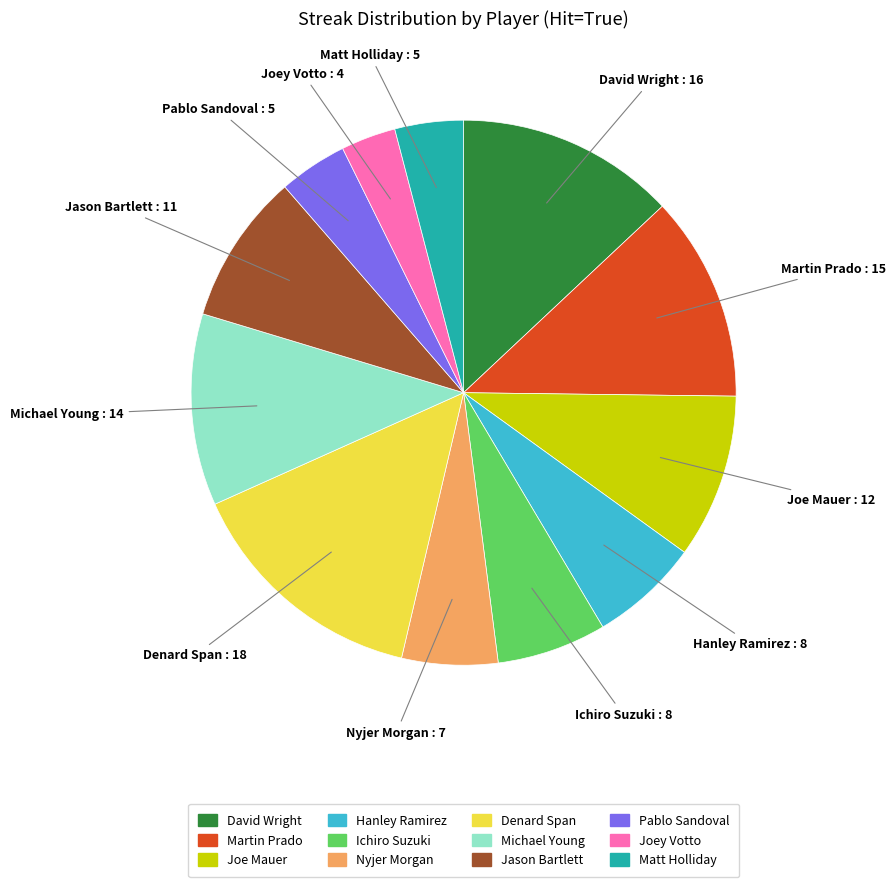

Do Joe Mauer and Ichiro Suzuki together represent more than half of the pie?

No